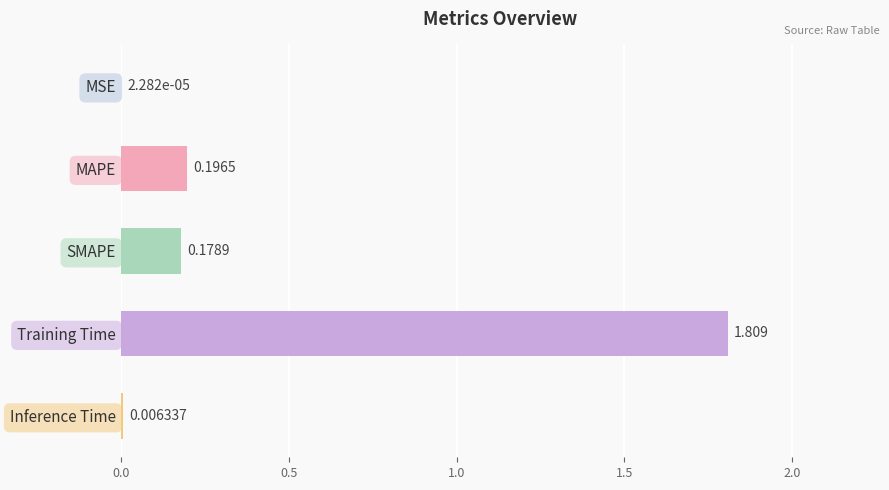

Between SMAPE and Training Time, which is larger?

Training Time